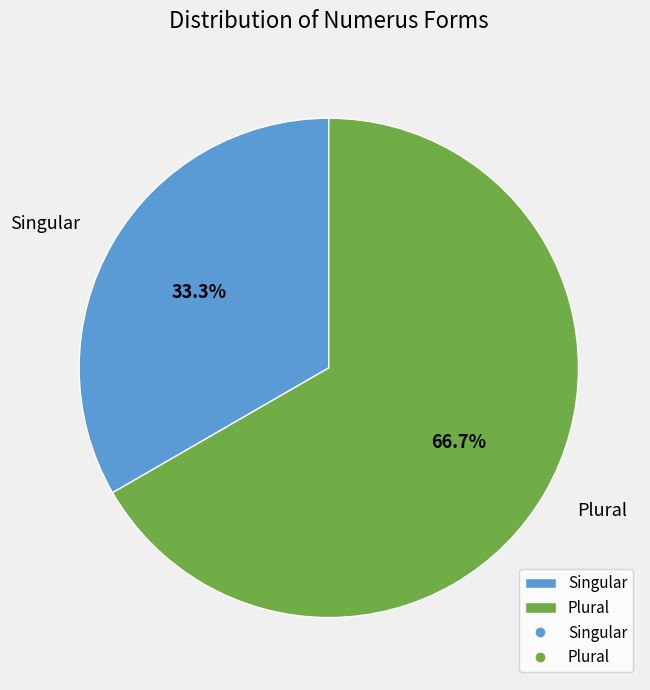

To the nearest percent, what percentage of the pie is Plural?

67%